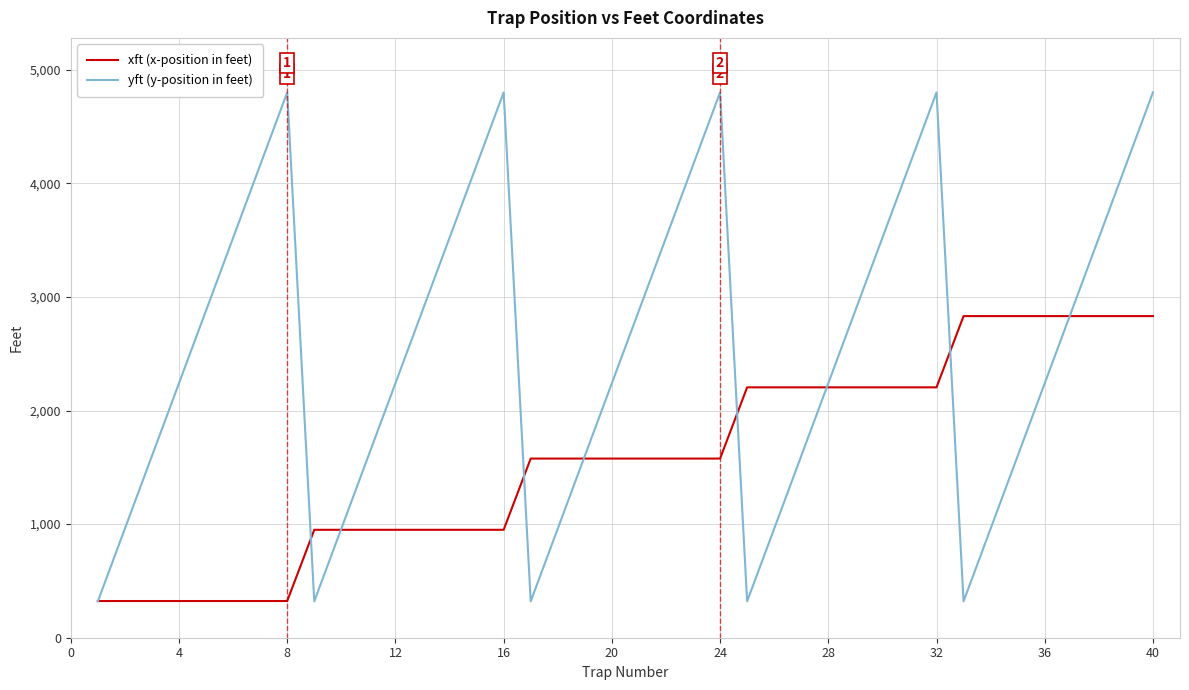

How many values in the xft (x-position in feet) series are below 1577?

16